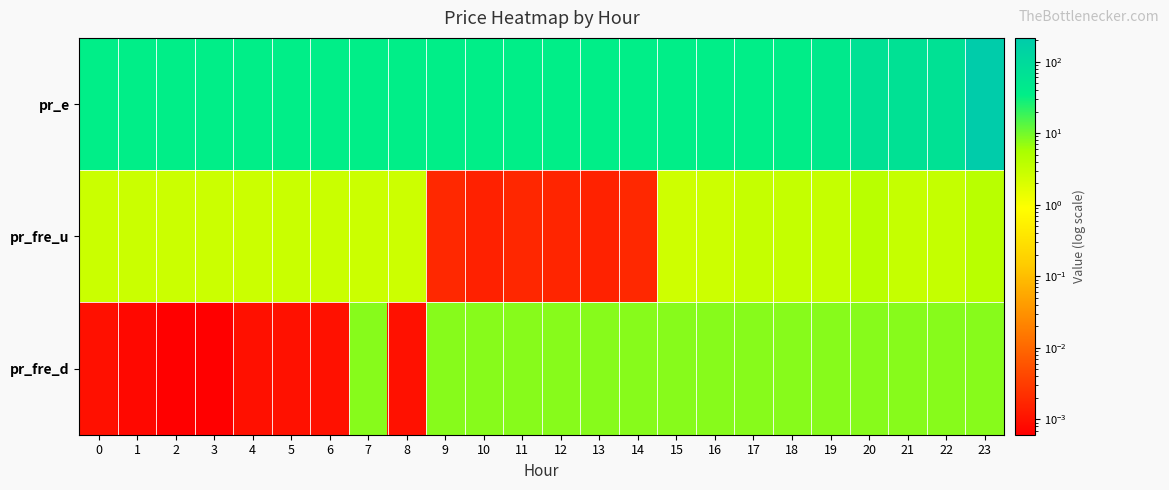

Reading left to right, what are all the values shown in this chart?

pr_e: 0=34.2	1=34.2	2=34.2	3=34.2	4=34.2	5=34.2	6=34.2	7=34.2	8=34.2	9=34.2	10=34.2	11=34.2	12=34.2	13=34.2	14=34.2	15=34.2	16=34.2	17=34.2	18=35.1	19=44.2	20=66.6	21=66.6	22=66.6	23=214.5
pr_fre_u: 0=2.8	1=2.7	2=2.7	3=2.7	4=2.7	5=2.8	6=2.8	7=2.7	8=2.7	9=0.0	10=0.0	11=0.0	12=0.0	13=0.0	14=0.0	15=2.5	16=2.7	17=3.1	18=3.1	19=3.1	20=4.1	21=3.1	22=3.2	23=4.1
pr_fre_d: 0=0.0	1=0.0	2=0.0	3=0.0	4=0.0	5=0.0	6=0.0	7=8.0	8=0.0	9=8.0	10=8.0	11=8.0	12=8.0	13=8.0	14=8.0	15=8.0	16=8.0	17=8.0	18=8.0	19=8.0	20=8.0	21=8.0	22=8.0	23=8.0